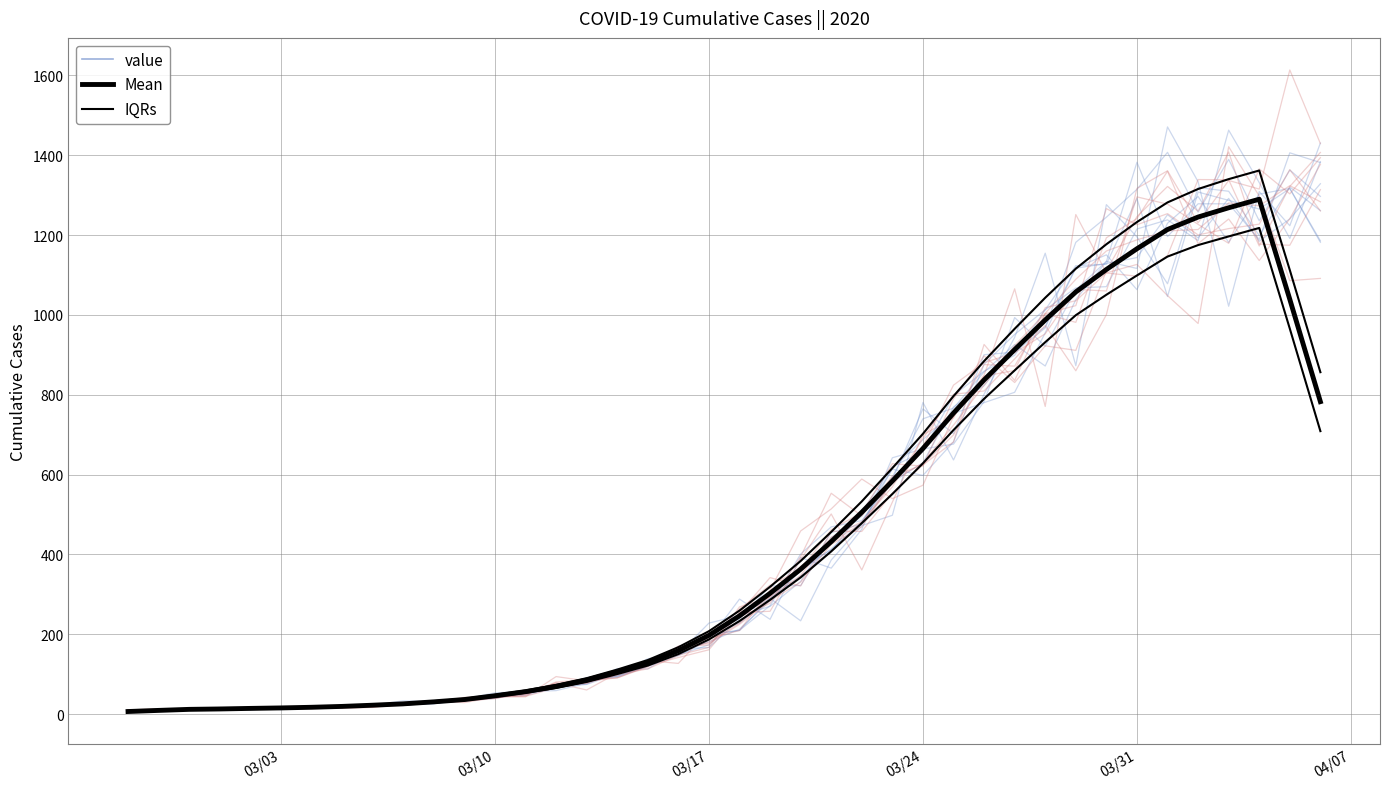

Reading left to right, extract all data points from this chart.

value: 10.2	10.9	12.3	14.9	12.9	14.9	19.1	18.6	21.6	24.5	29.4	34.3	43.4	47.1	66.1	80.2	95.9	124.5	148.4	173.6	247.7	289.4	368.0	411.2	475.4	581.6	629.6	769.4	822.7	919.1	970.1	1117.1	1128.4	1143.5	1250.8	1192.8	1291.7	1184.3	1240.4	1328.4
IQRs: 7.2	10.0	12.7	13.8	15.1	16.4	18.2	20.4	23.6	27.1	32.5	38.6	48.4	59.3	73.4	90.0	111.6	135.5	167.6	207.7	259.3	319.0	383.6	456.4	532.8	616.2	702.2	796.4	884.2	965.1	1042.9	1115.6	1176.8	1232.5	1281.6	1315.2	1339.9	1361.6	1112.2	856.4
Mean: 6.6	9.4	12.0	13.0	14.4	15.6	17.2	19.4	22.4	25.8	30.8	36.6	46.0	56.4	69.4	85.4	106.0	128.6	159.0	197.4	246.2	302.6	363.0	432.0	505.6	583.8	665.2	754.0	837.0	913.0	987.2	1057.4	1113.6	1165.6	1213.8	1245.0	1268.2	1289.6	1038.8	782.6